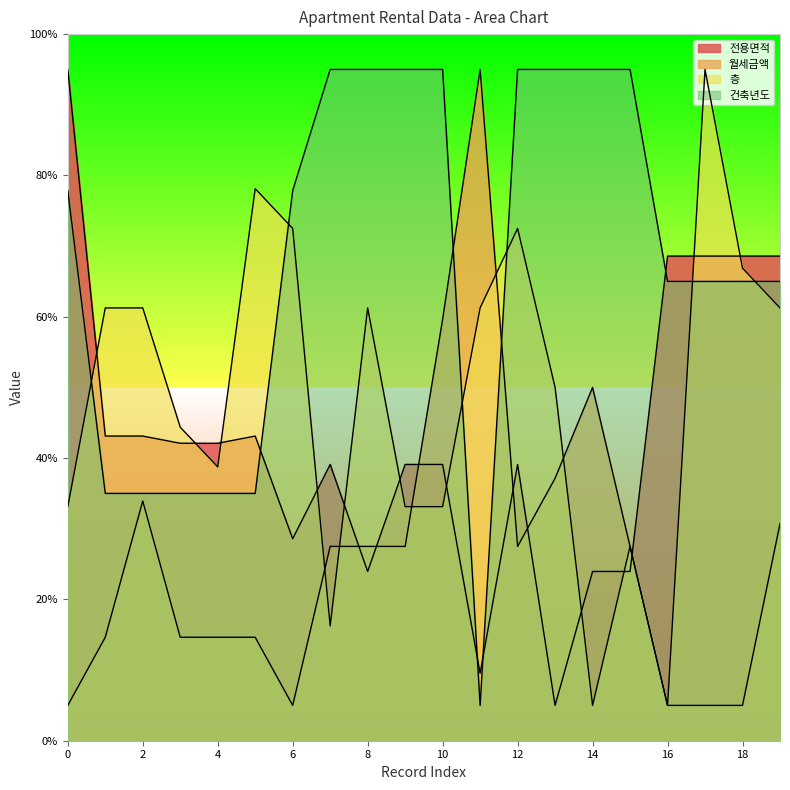

Reading left to right, extract all data points from this chart.

전용면적: 95.0	43.1	43.1	42.1	42.1	43.1	28.6	39.1	24.0	39.1	39.1	9.6	39.1	5.0	24.0	24.0	68.6	68.6	68.6	68.6
월세금액: 5.0	14.6	33.9	14.6	14.6	14.6	5.0	27.5	27.5	27.5	59.6	95.0	27.5	37.1	50.0	27.5	5.0	5.0	5.0	30.7
층: 33.1	61.2	61.2	44.4	38.8	78.1	72.5	16.2	61.2	33.1	33.1	61.2	72.5	50.0	5.0	27.5	5.0	95.0	66.9	61.2
건축년도: 77.9	35.0	35.0	35.0	35.0	35.0	77.9	95.0	95.0	95.0	95.0	5.0	95.0	95.0	95.0	95.0	65.0	65.0	65.0	65.0